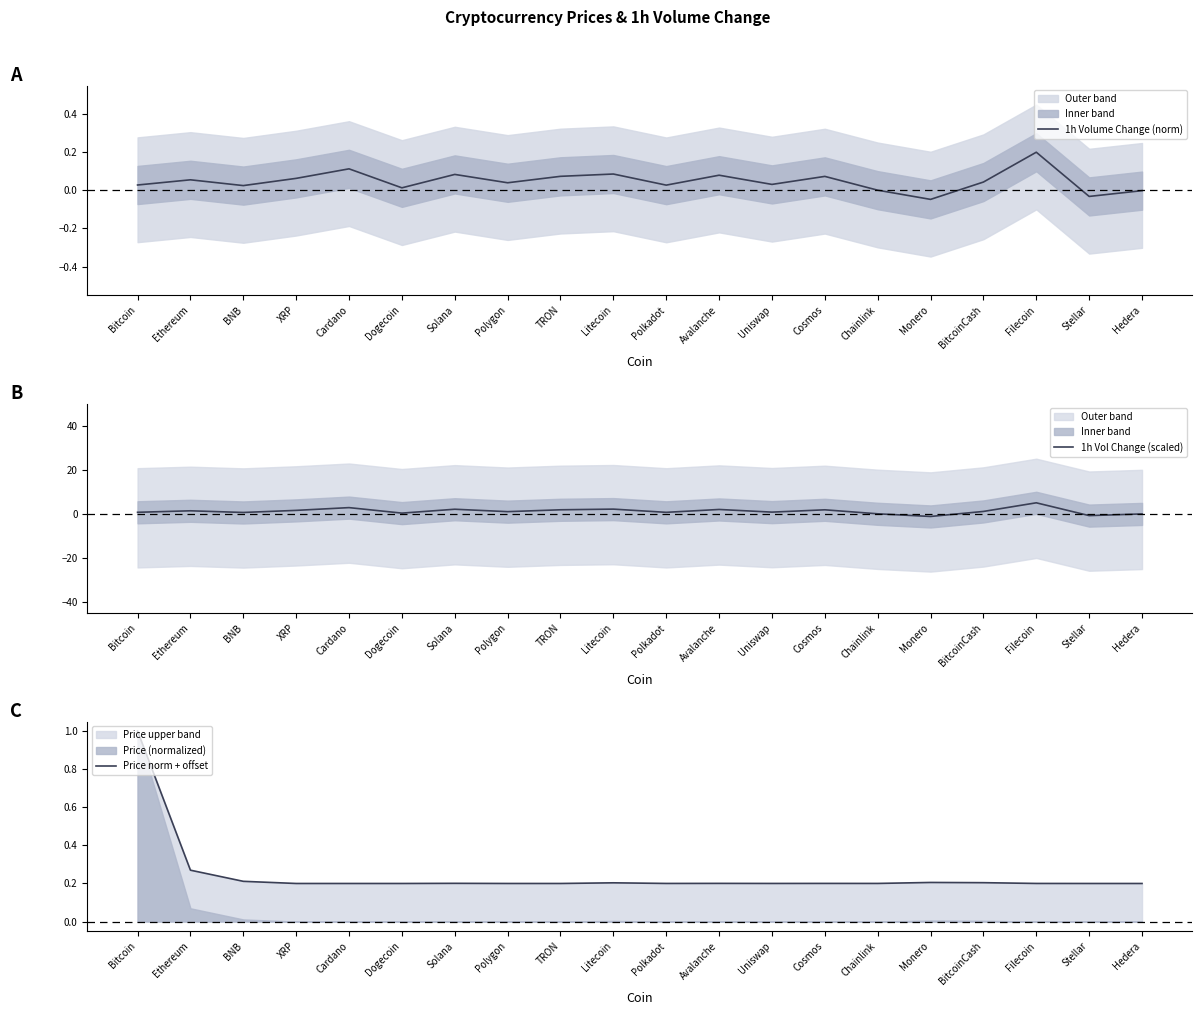

How many data points does each series have?

20